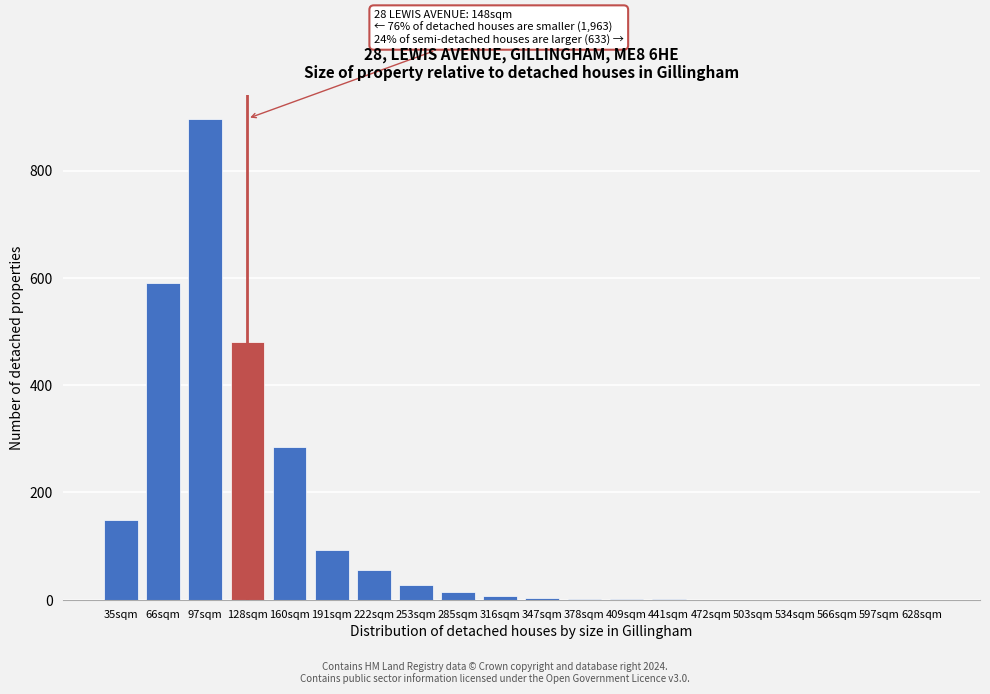

At which label is the value closest to 448?

128sqm